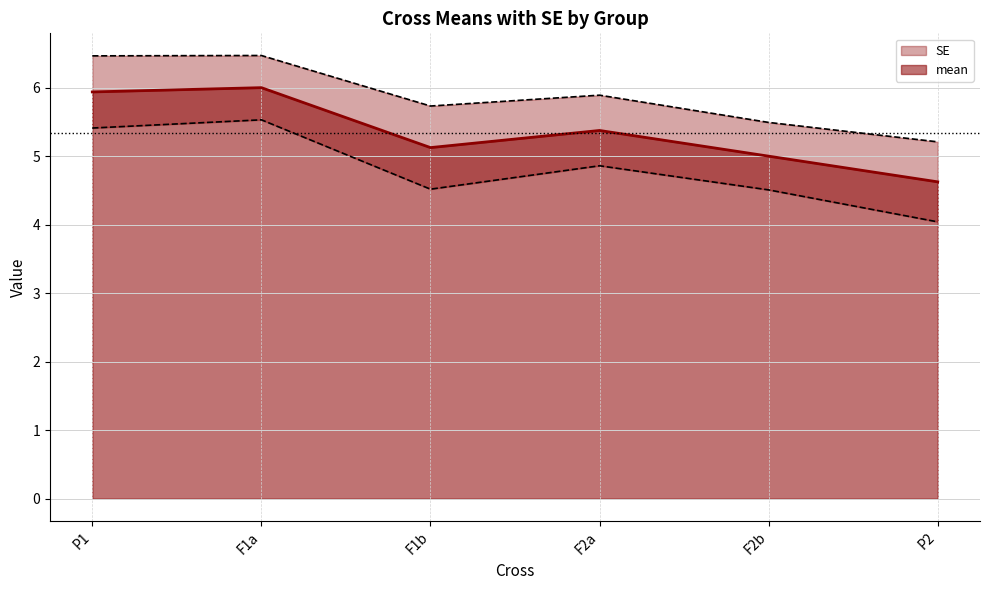

The mean series shows 8.0 at F2a. True or false?

False